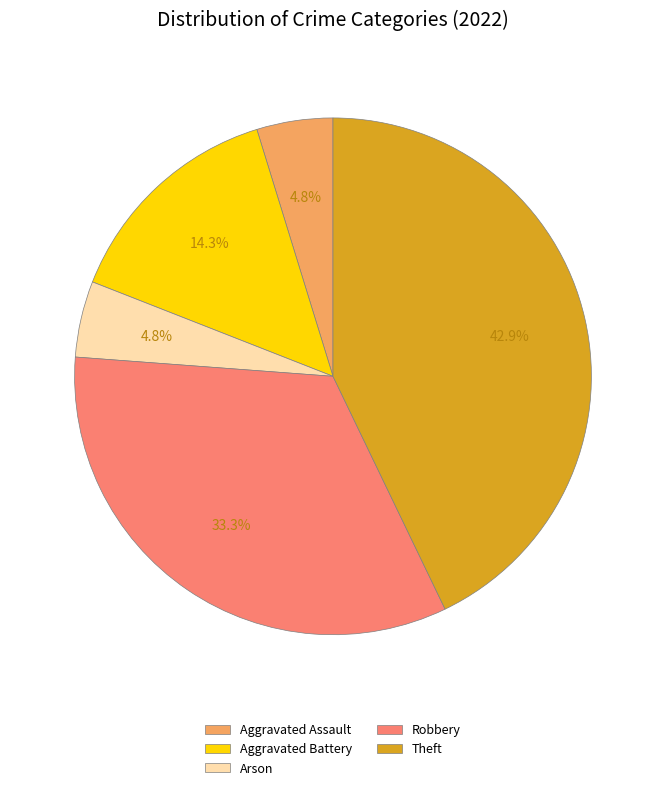

To the nearest percent, what portion does Aggravated Assault represent?

5%